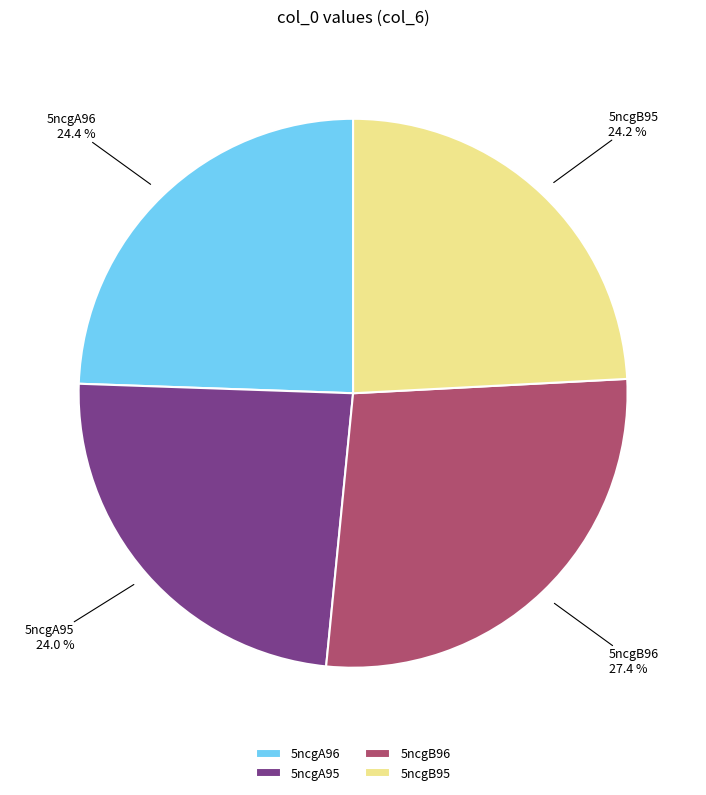

The 5ncgB96 slice represents 27% of the pie. True or false?

True